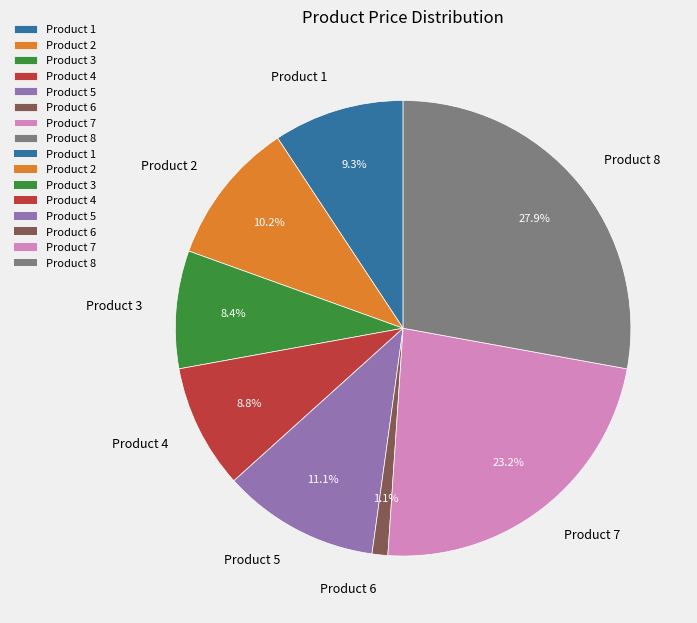

Count the number of slices in the pie.

8